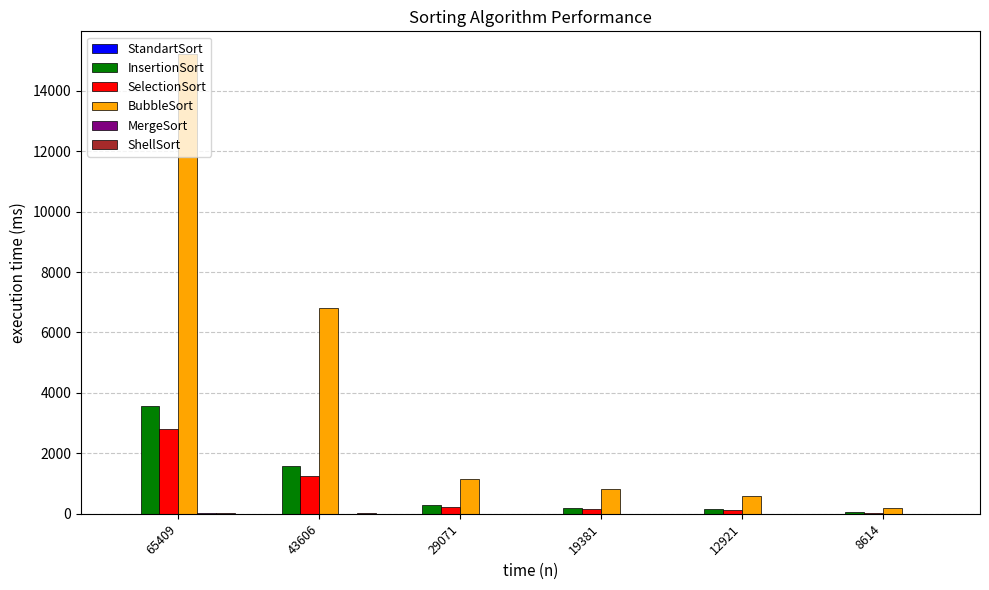

The InsertionSort series shows 194 at 19381. True or false?

True